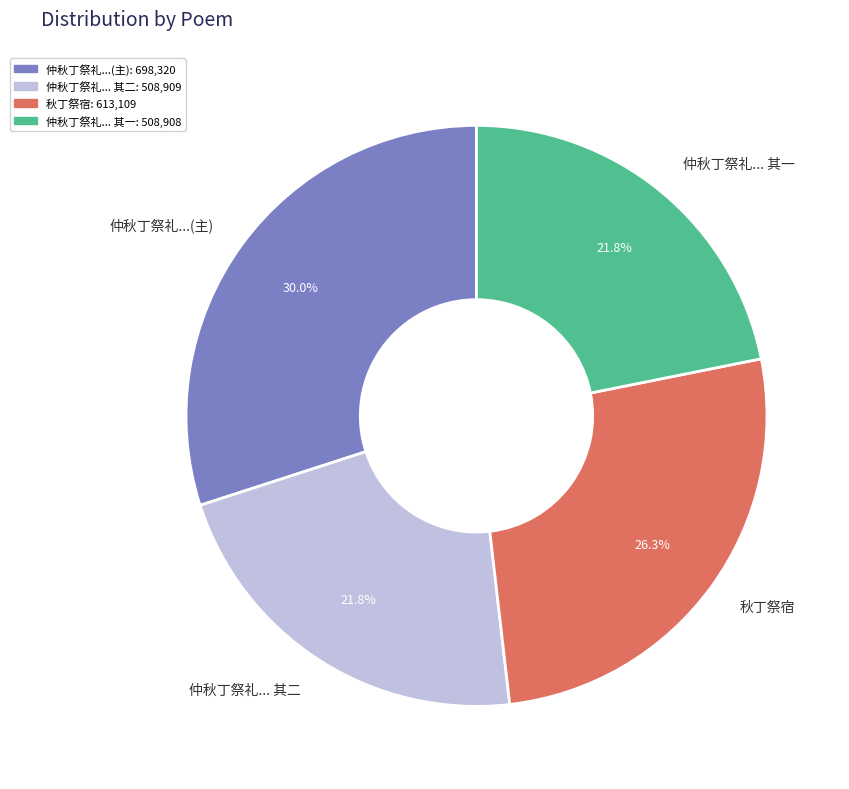

Does 秋丁祭宿 account for over 50% of the chart?

No